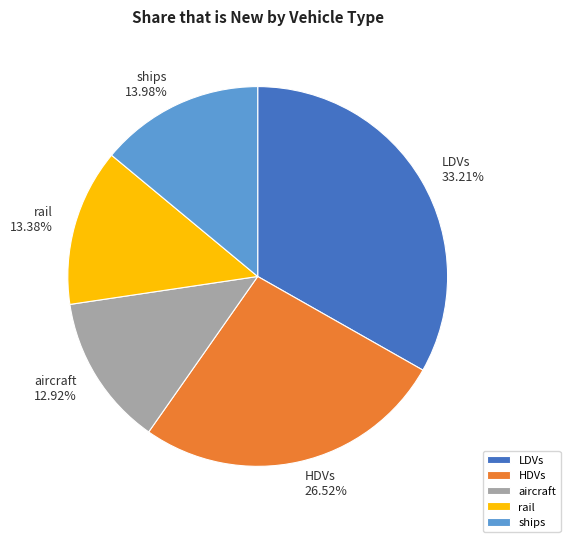

Count the number of slices in the pie.

5